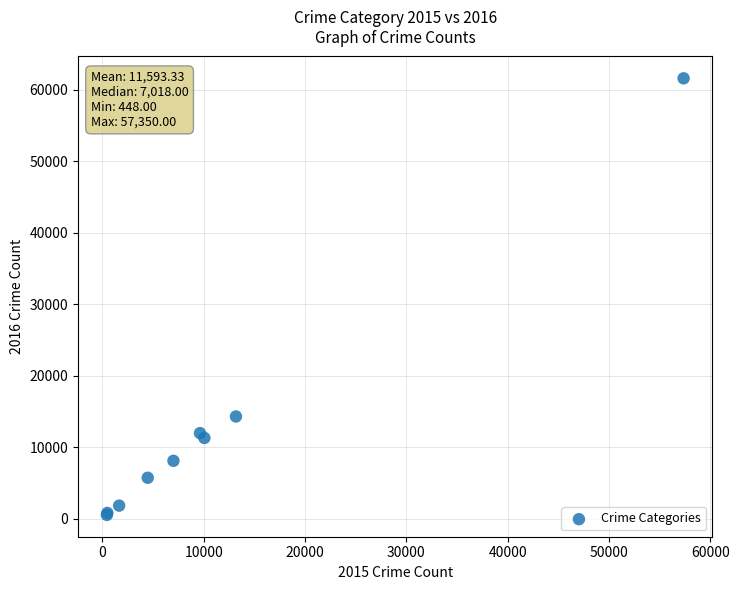

What Y value in the scatter plot is closest to 31066?

14289